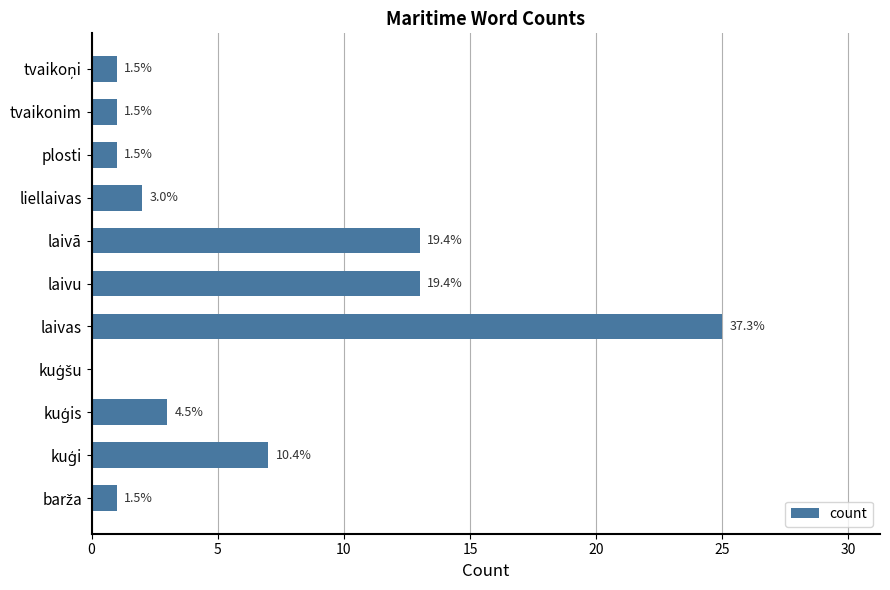

Are the bars horizontal?

Yes